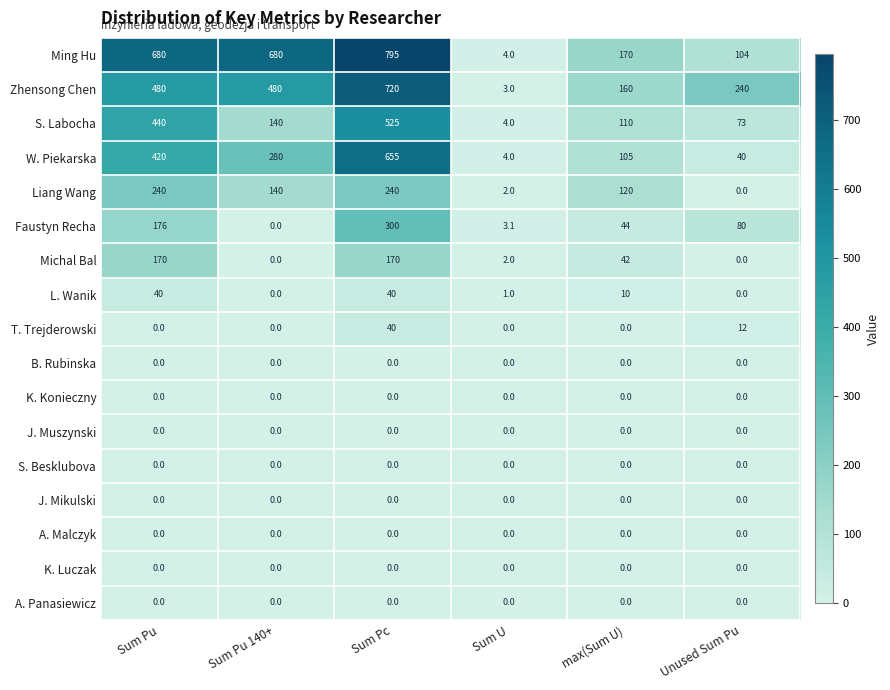

Which category has the highest value across all series?

Sum Pc